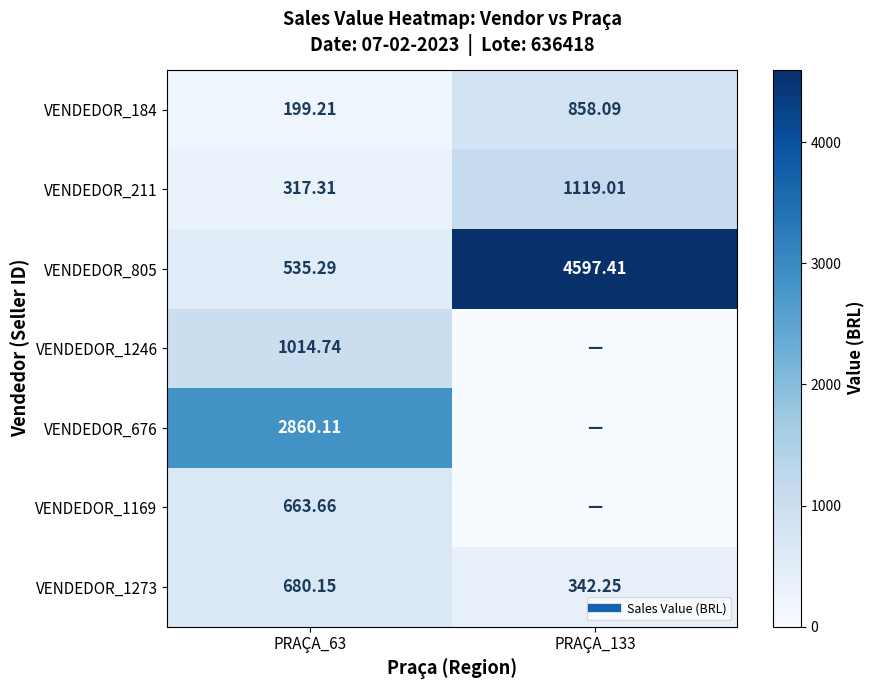

Which has a higher value, PRAÇA_63 or PRAÇA_133?

PRAÇA_133